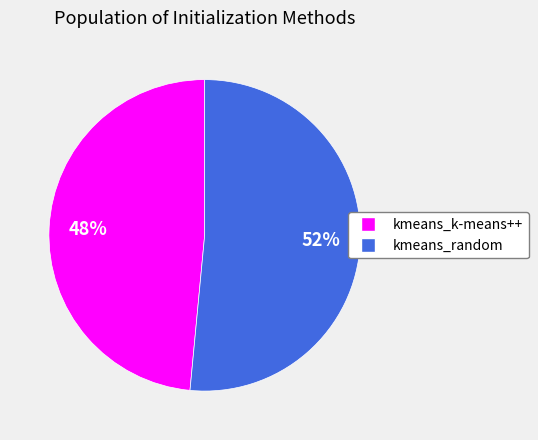

To the nearest percent, what is the average slice percentage?

50%